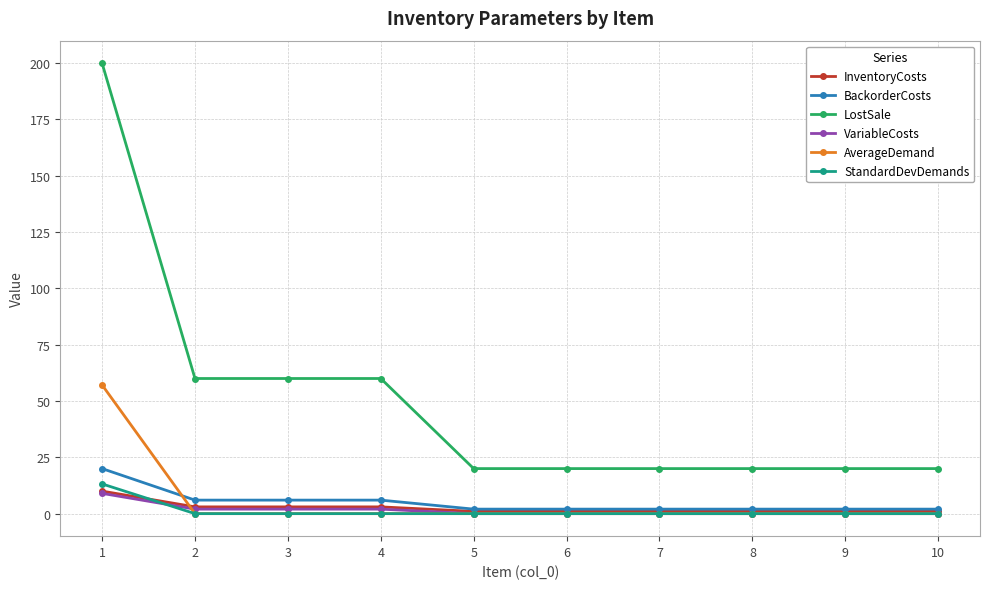

True or false: VariableCosts and LostSale cross at least once.

False